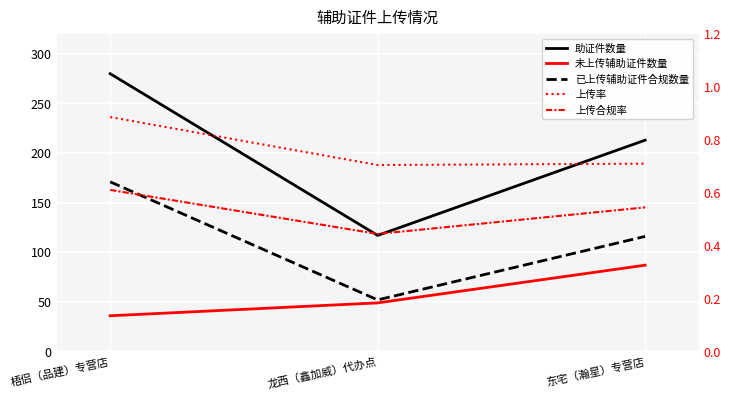

Between 东宅（瀚星）专营店 and 龙西（鑫加威）代办点, which is larger?

东宅（瀚星）专营店